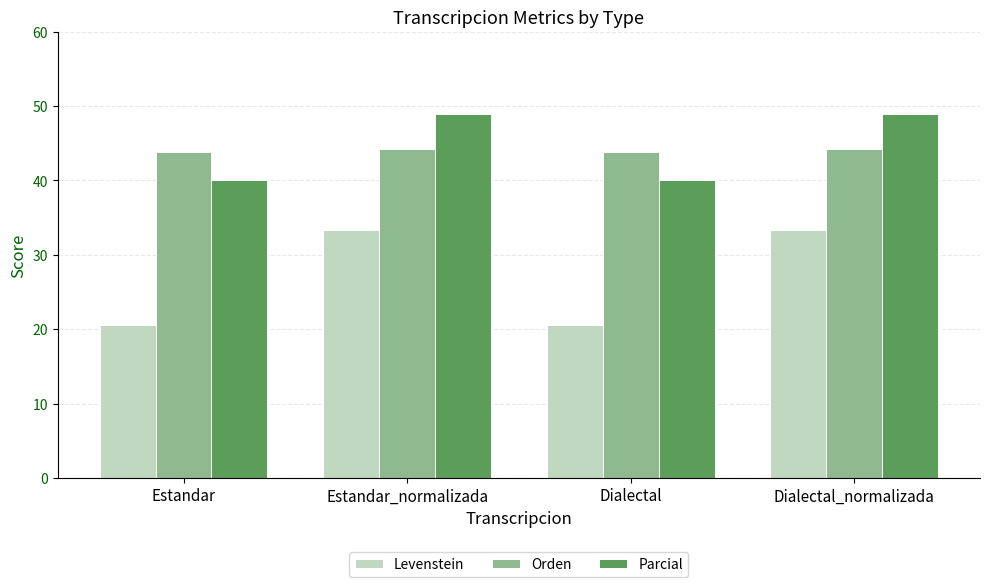

What is the sum of all Parcial values?

177.9